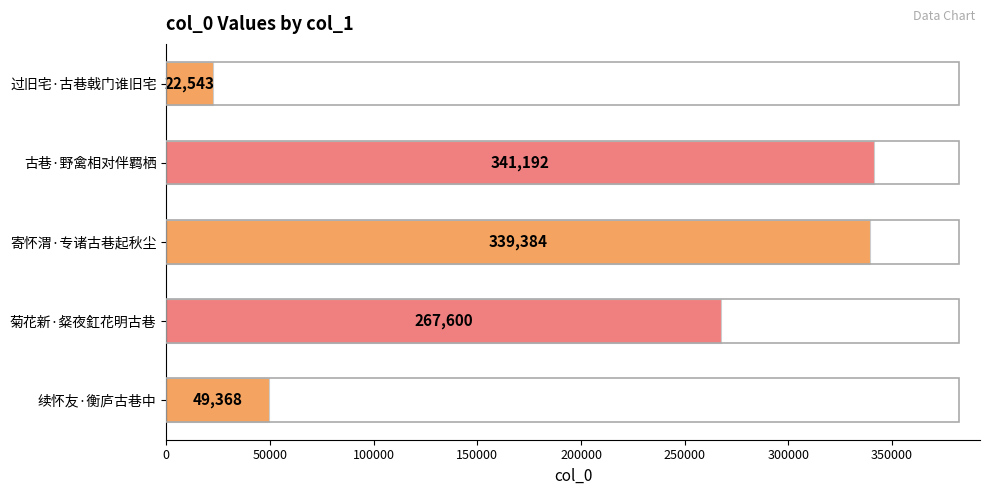

Approximately how many times larger is the value at 古巷·野禽相对伴羁栖 compared to 寄怀渭·专诸古巷起秋尘?

1.0